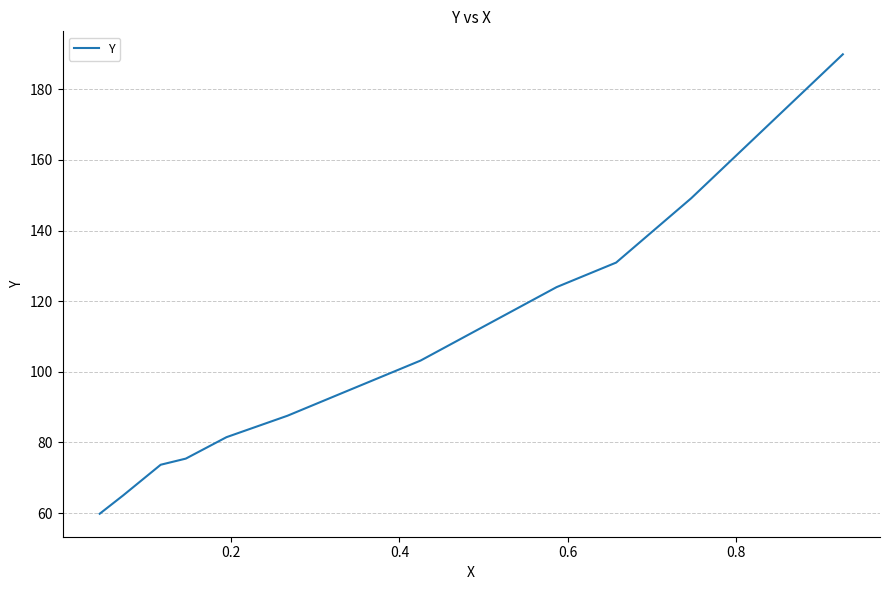

Reading left to right, transcribe all the data shown in this chart.

59.8	65.0	73.7	75.4	81.5	87.6	93.6	103.2	124.0	130.9	149.1	189.9